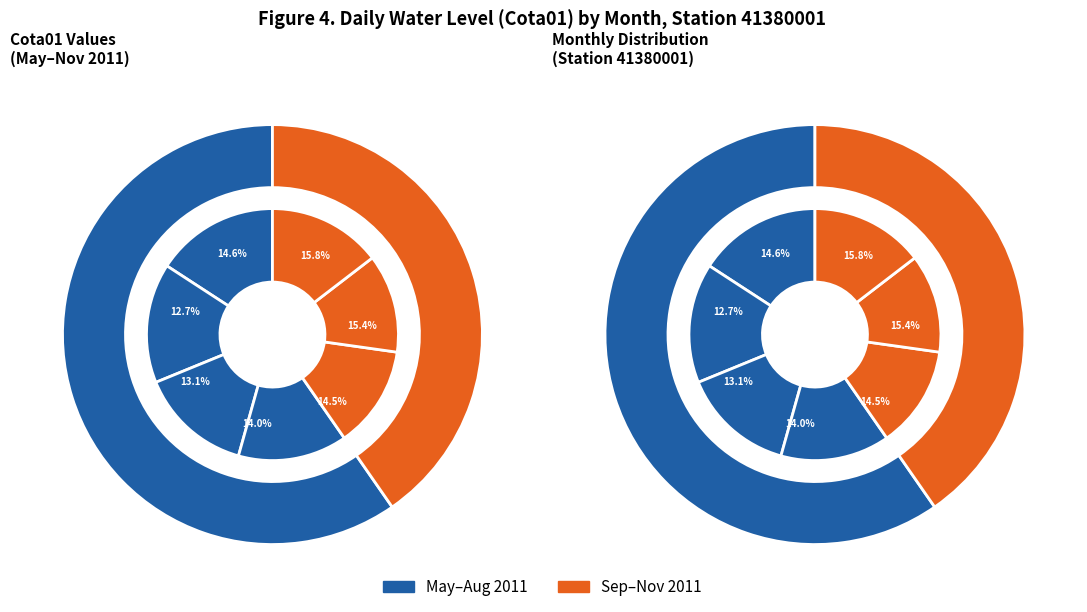

To the nearest percent, what portion does 08/2011 represent?

14%